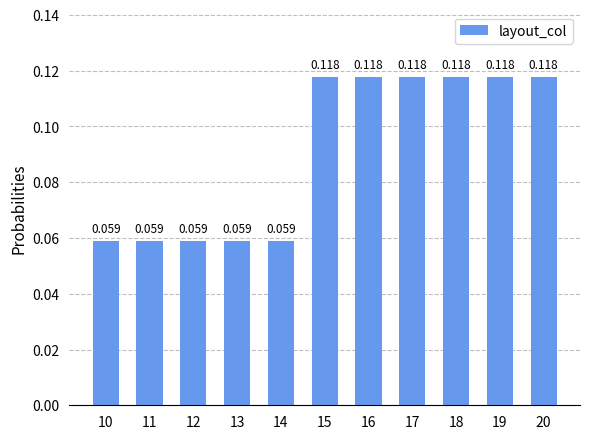

The value at 16 is 0.2. True or false?

False